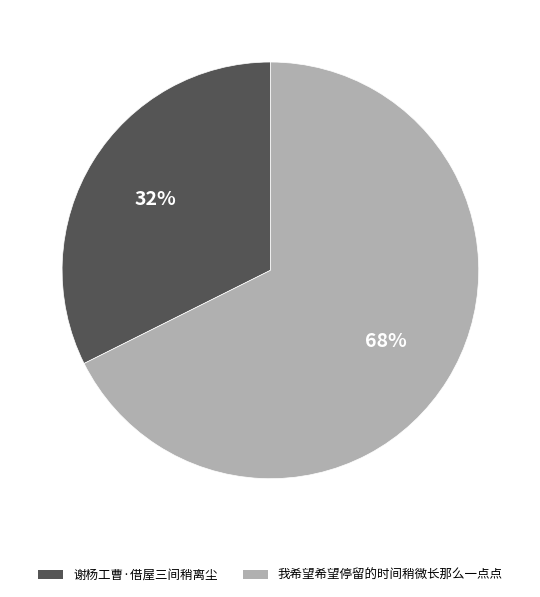

Count the number of slices in the pie.

2